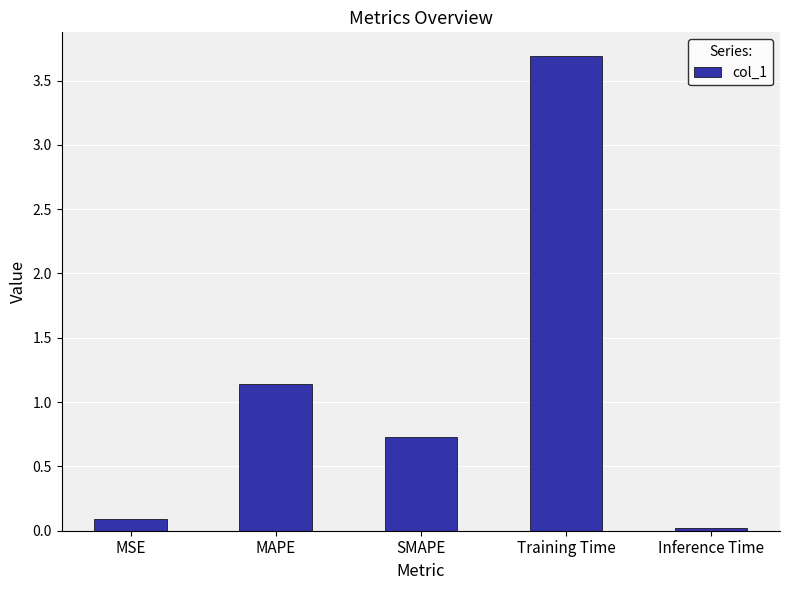

Count the number of categories in the chart.

5